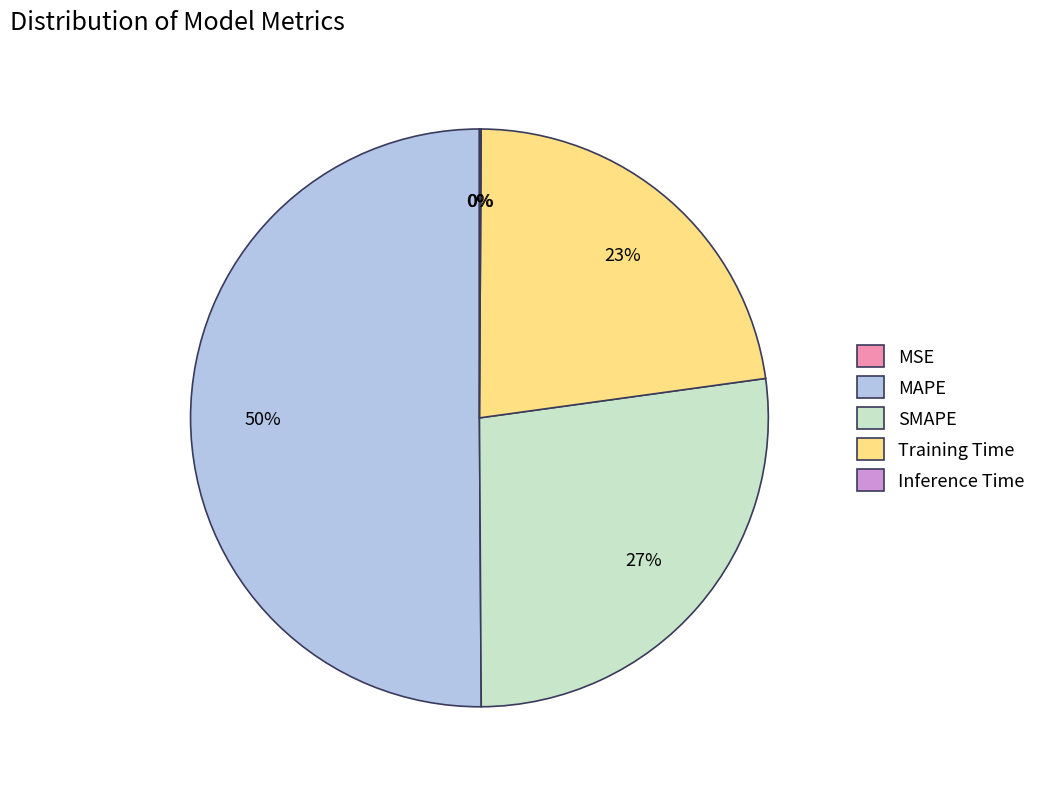

Which slice is the largest?

MAPE